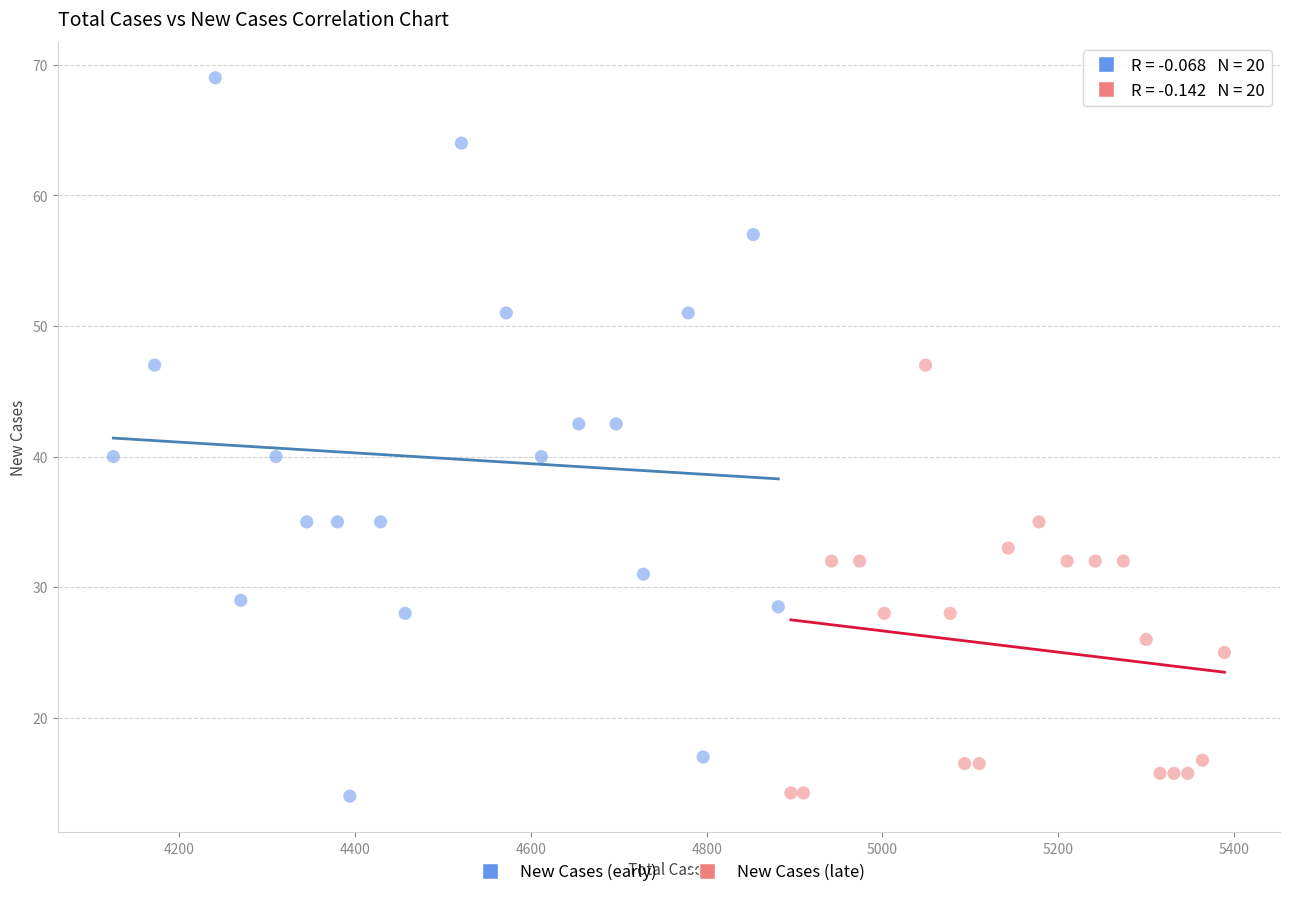

Which series has the widest spread of Y values?

New Cases (early)